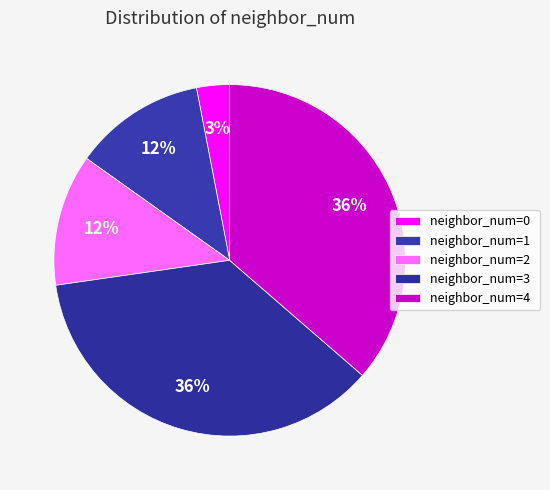

Does any single category account for the majority?

No